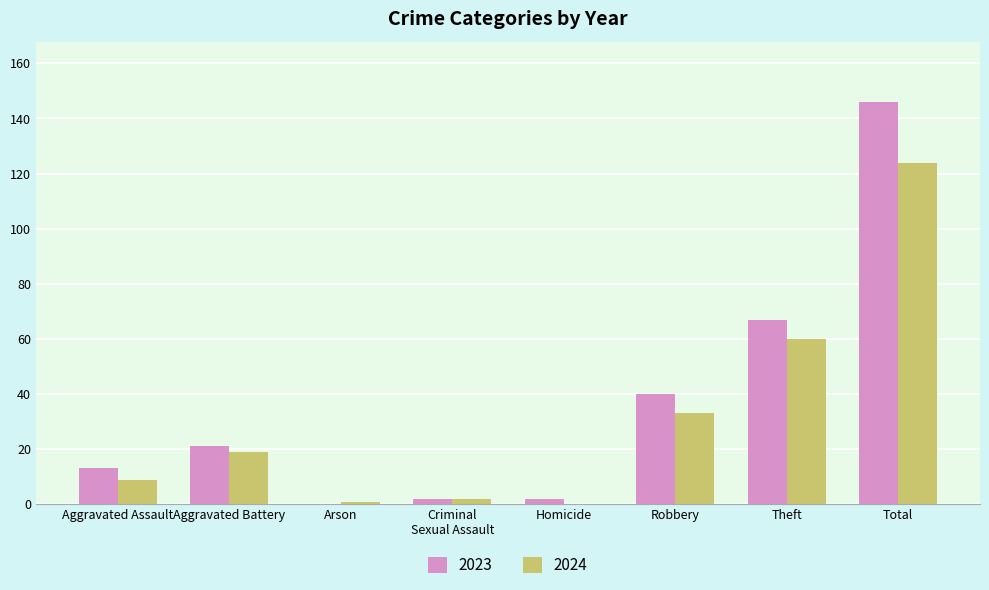

Between Aggravated Battery and Robbery, which series saw the biggest shift?

2023